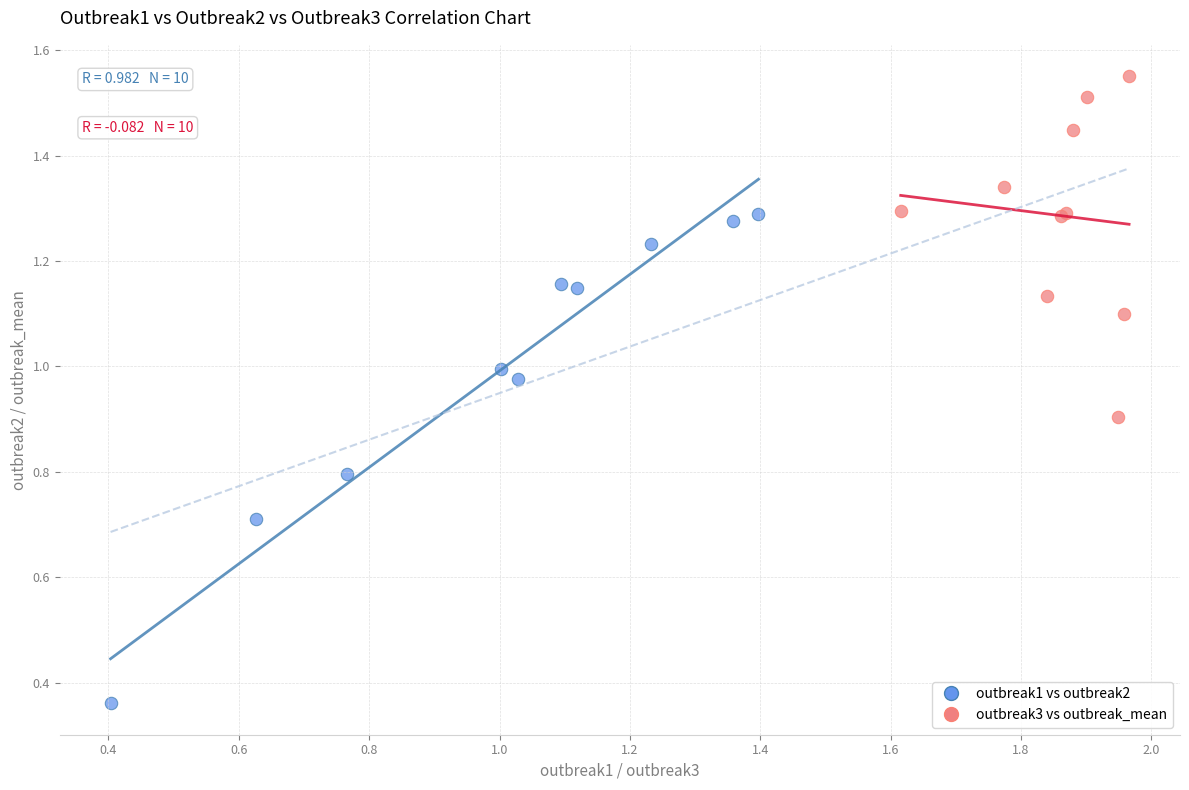

Which series reaches the minimum Y coordinate?

outbreak1 vs outbreak2